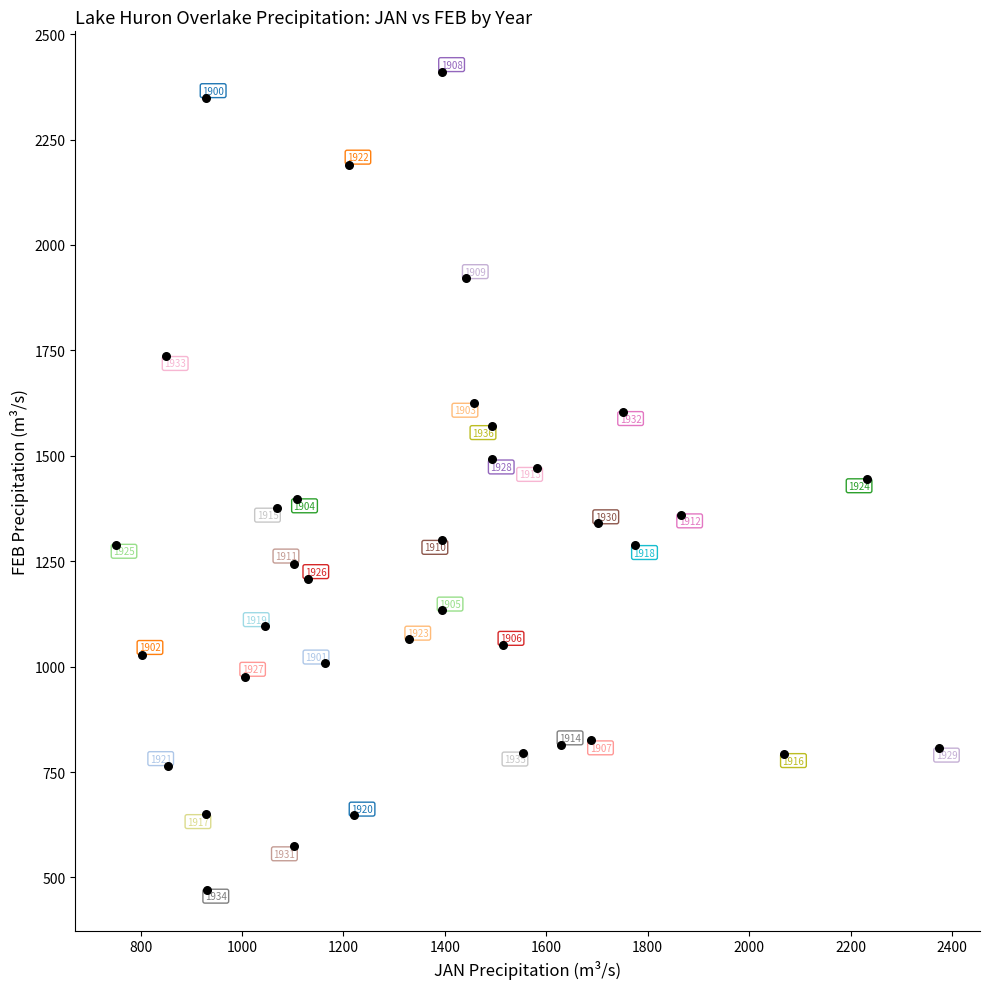

What Y value in the scatter plot is closest to 1440?

1443.9